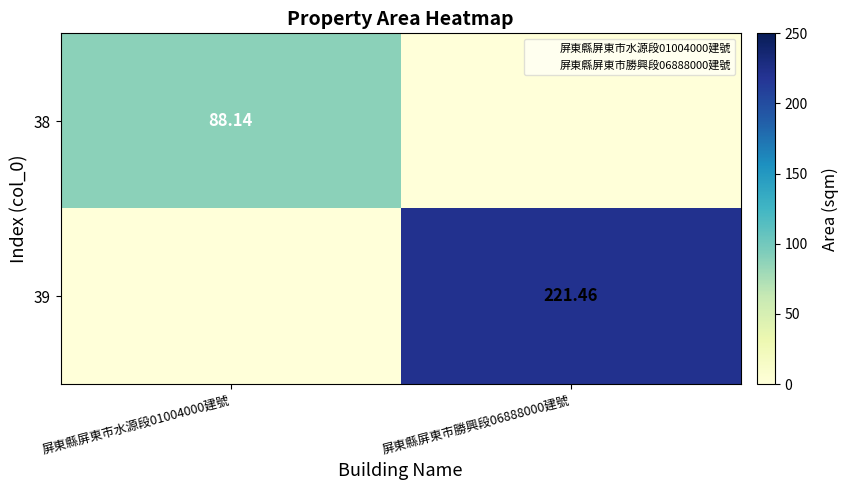

What is the difference between the maximum and minimum values in the 39 series?

221.5